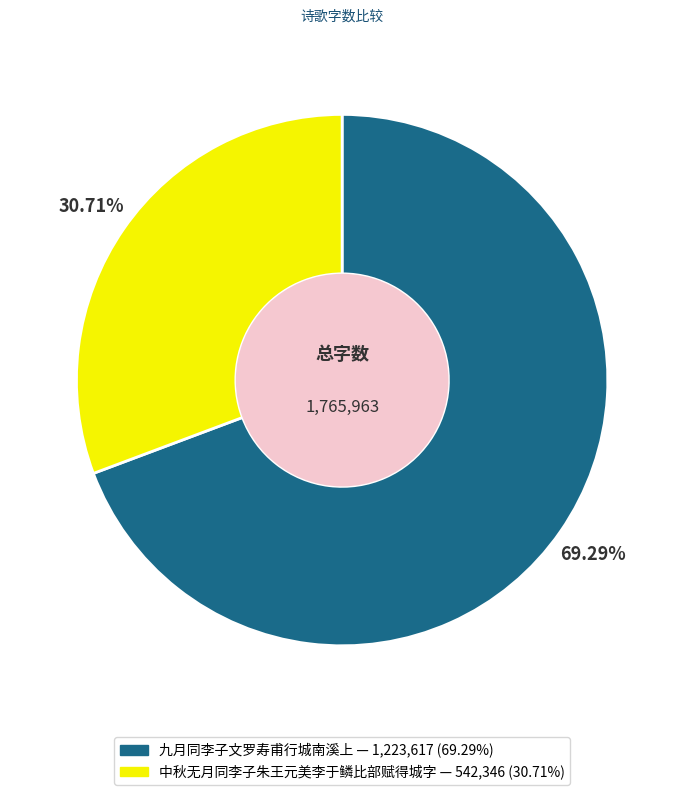

Do 中秋无月同李子朱王元美李于鳞比部赋得城字 and 九月同李子文罗寿甫行城南溪上 together represent more than half of the pie?

Yes